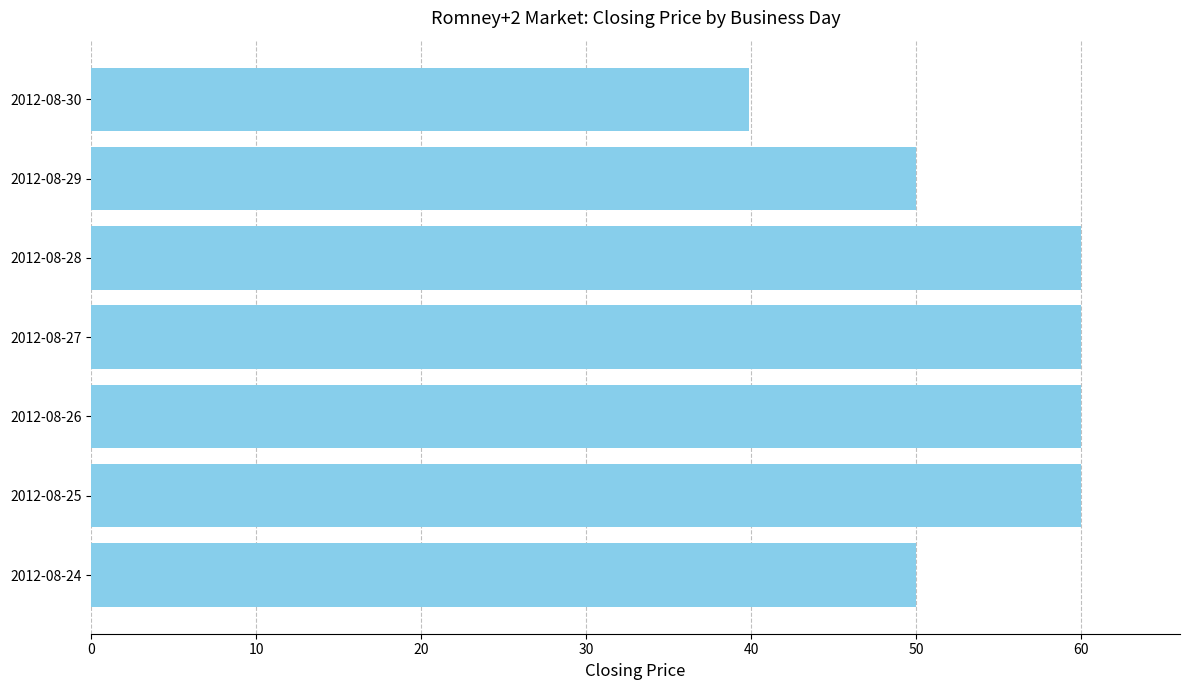

Is it true that the value at 2012-08-24 is 89.7?

False